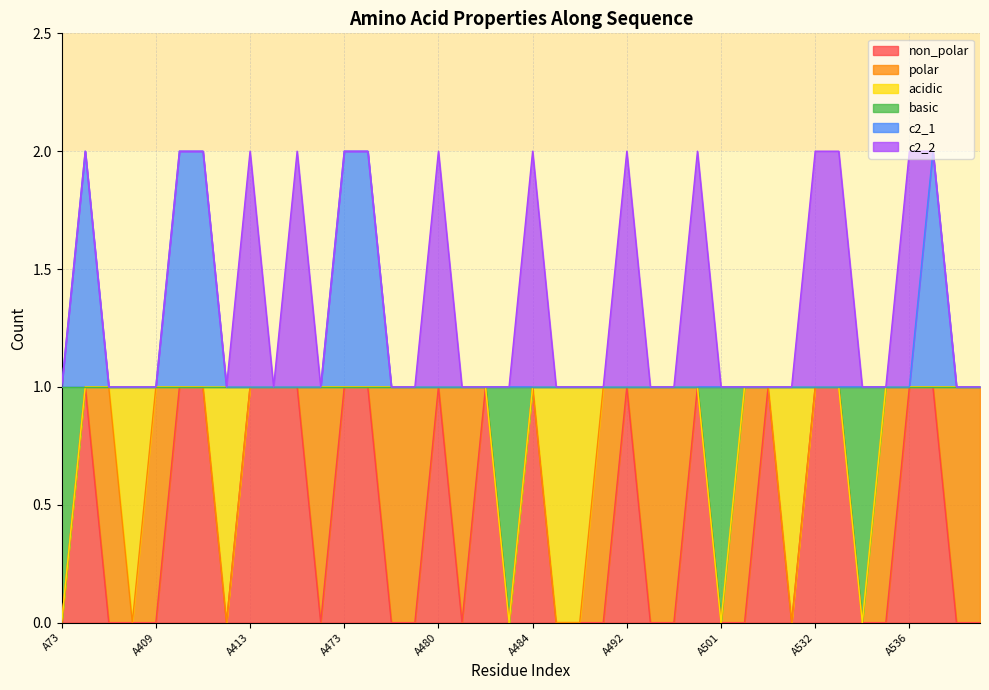

Where is c2_1 nearest to the value 1?

A73